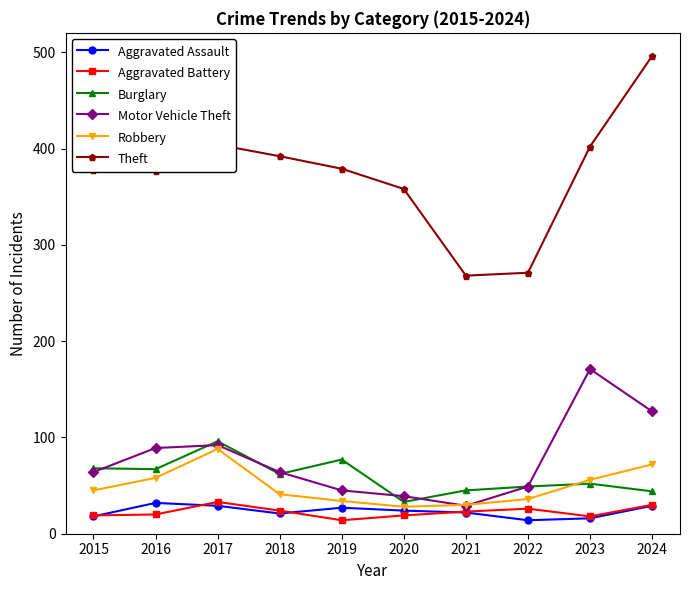

What is the difference between the maximum and minimum values in the Aggravated Assault series?

18